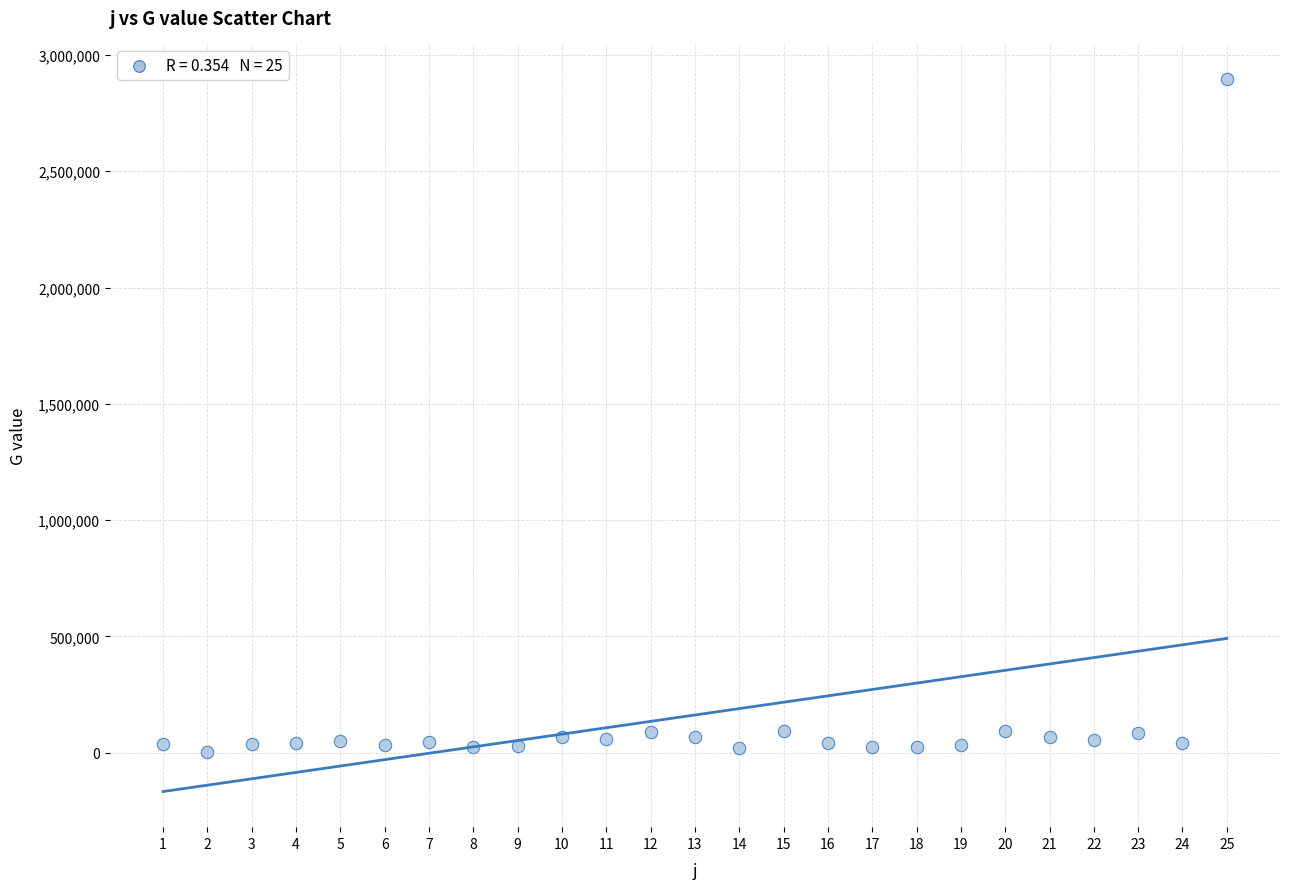

What is the range of Y values (max minus min)?

2893797.6